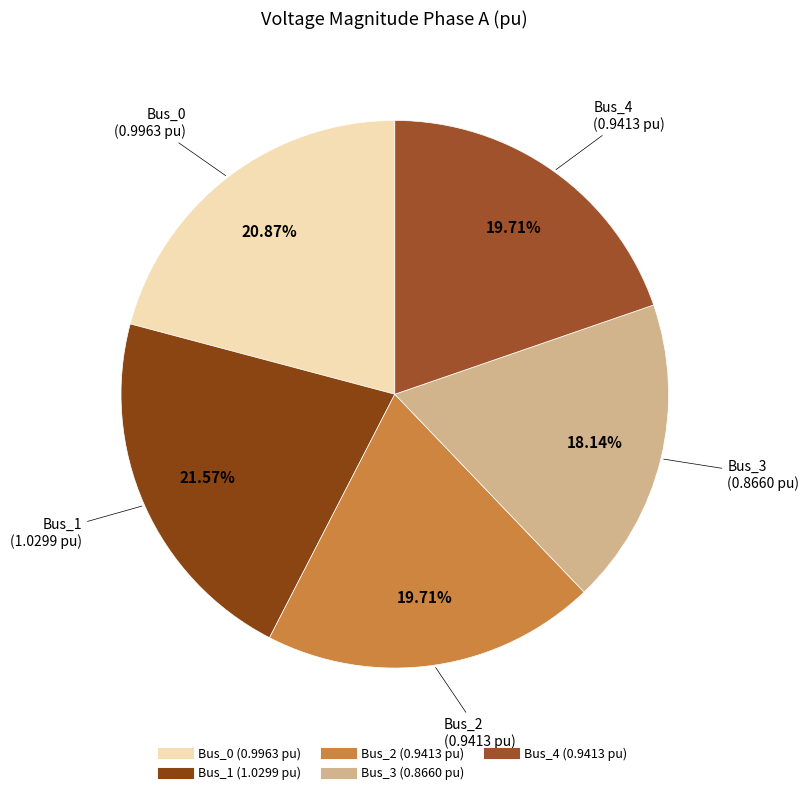

How many segments does this pie chart have?

5